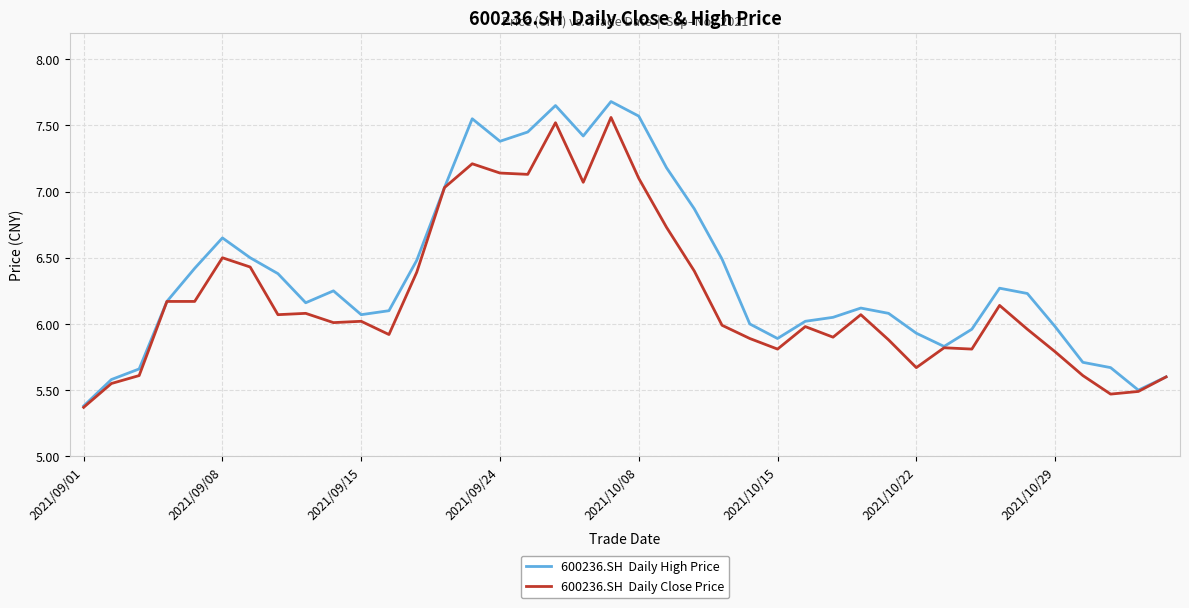

What is the smallest value displayed?

5.4